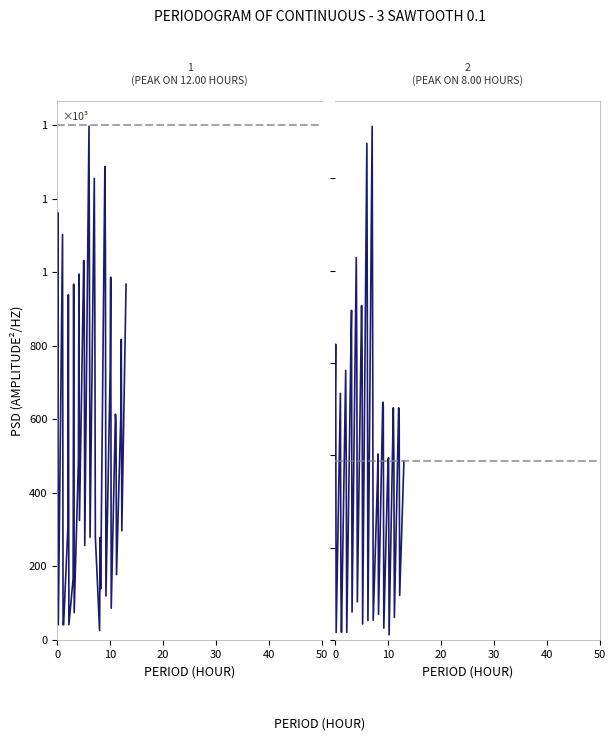

Rank the series by their average value, from lowest to highest.

col_22, col_18